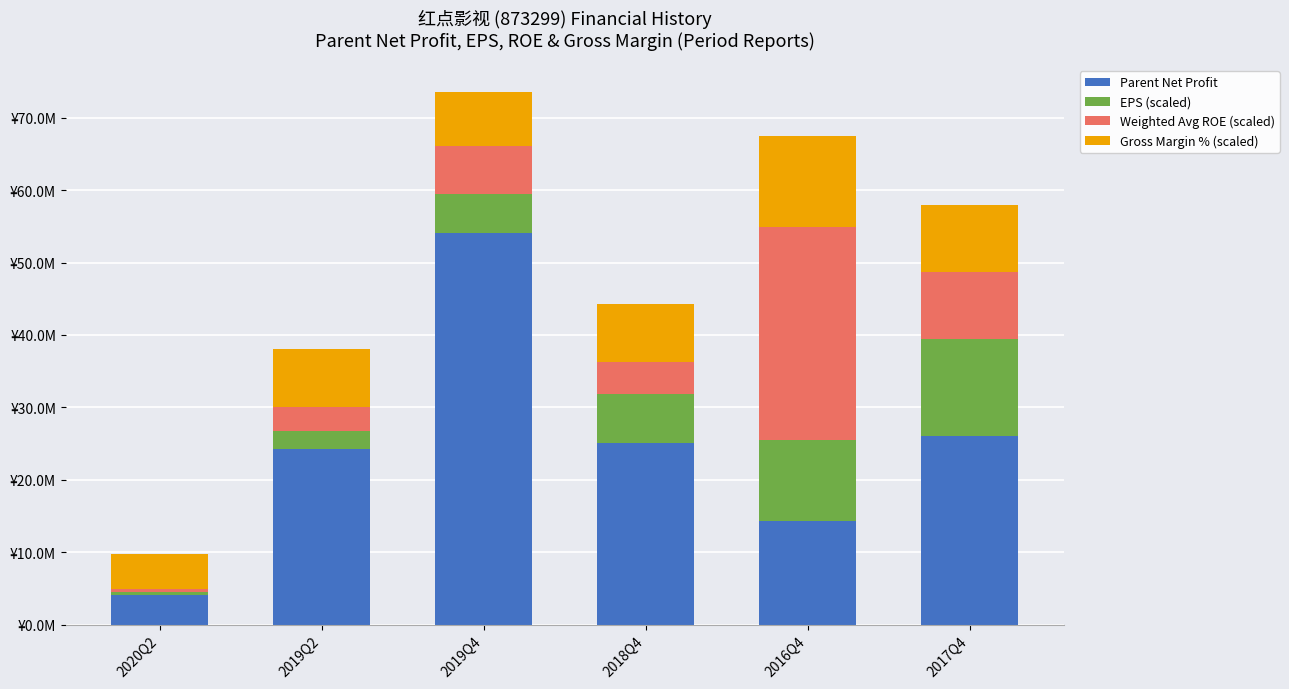

List the series in order of their peak value, lowest first.

Gross Margin % (scaled), EPS (scaled), Weighted Avg ROE (scaled), Parent Net Profit